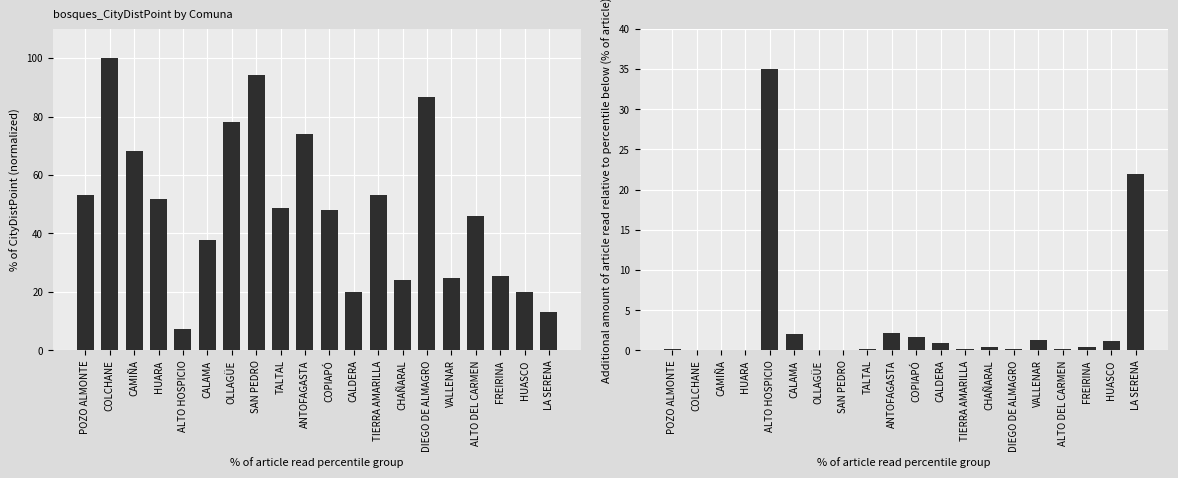

What is the difference between the second highest and second lowest values in the bosques_CityDistPoint series?

80.9